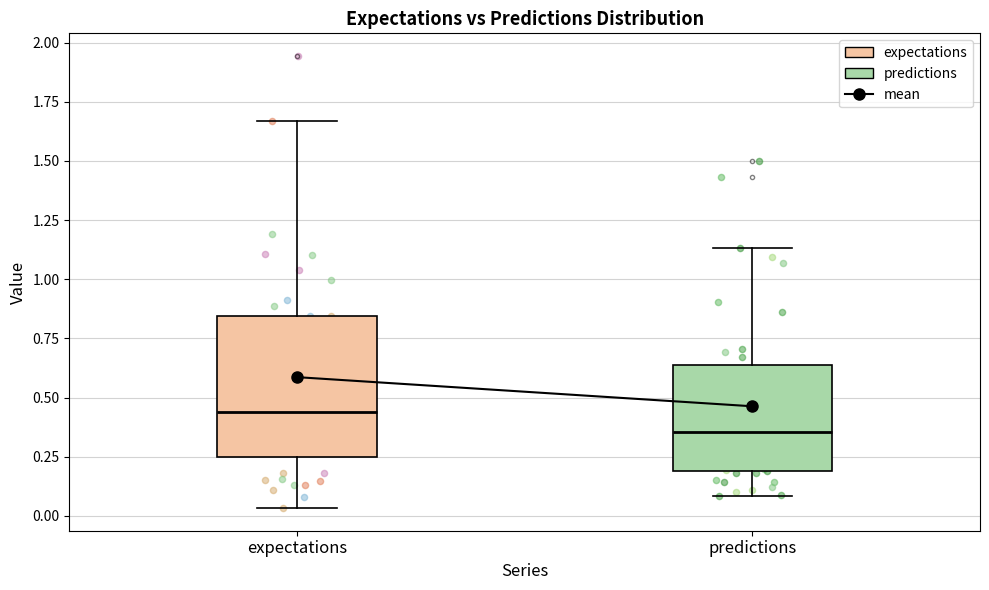

Reading left to right, transcribe this box plot: for each box, give where its median line is, the range the box spans, and where its two whiskers end, as read against the y-axis. The values are not printed on the chart, so give them approximately, as read against the axis.

expectations: median 0.45, box 0.25 to 0.85, whiskers 0.05 to 1.65
predictions: median 0.35, box 0.20 to 0.65, whiskers 0.10 to 1.15